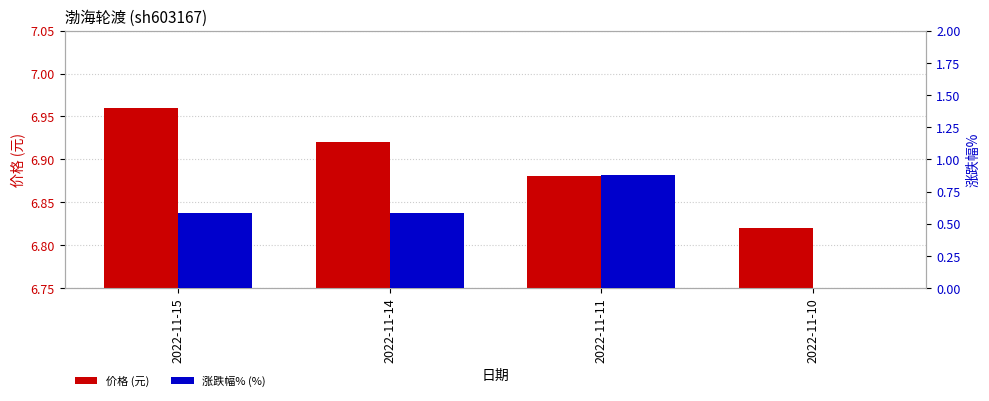

What is the highest value of the 涨跌幅% (%) series?

0.9